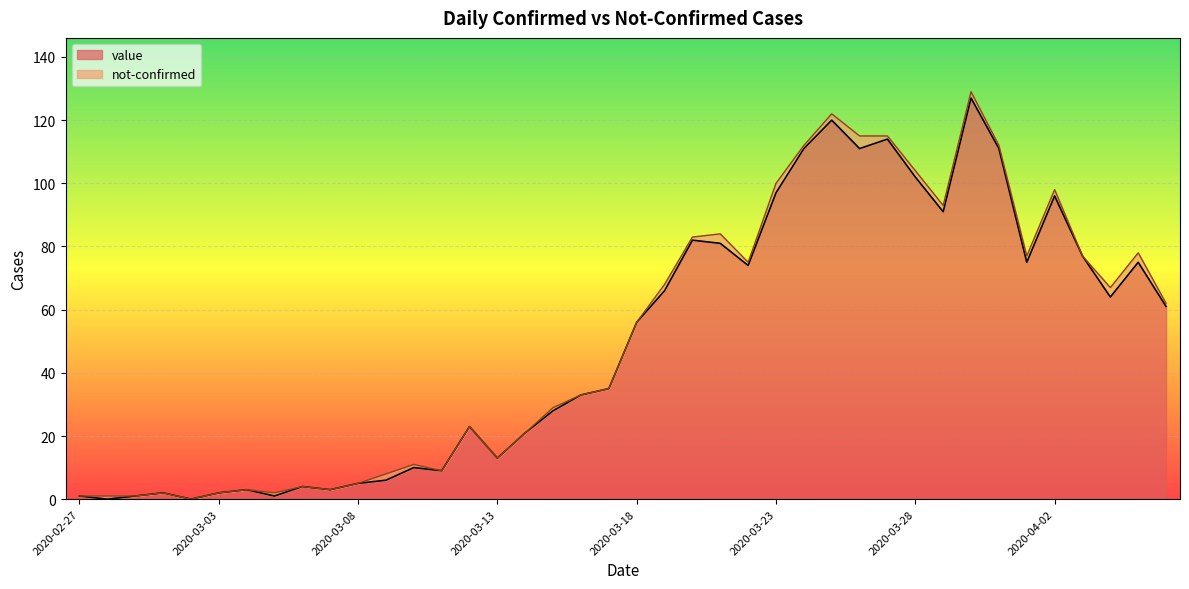

Which has a higher value, 2020-03-02 or 2020-03-20?

2020-03-20